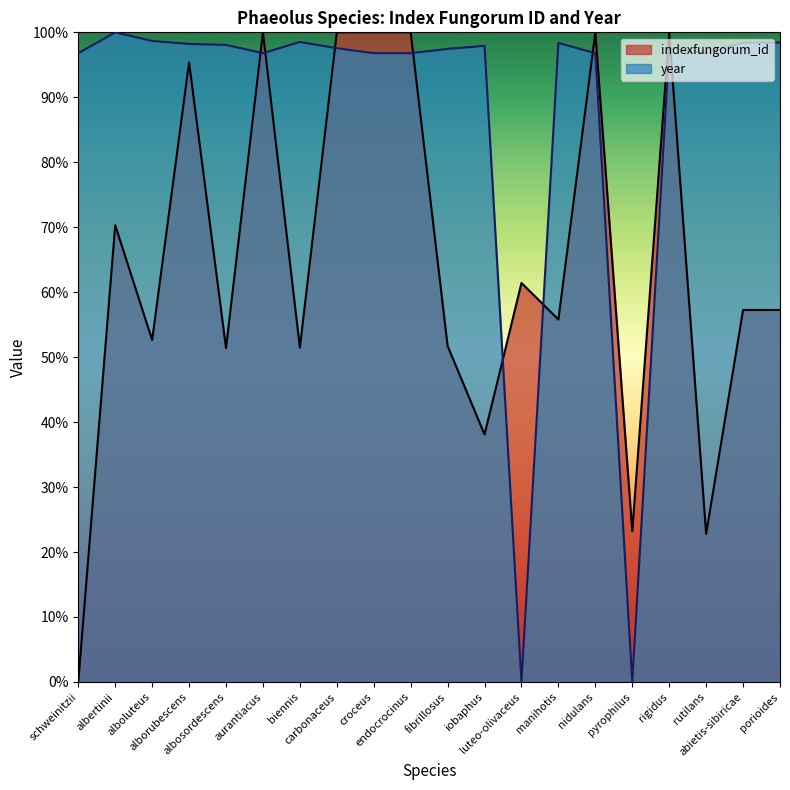

Which series changed the most between albertinii and carbonaceus?

indexfungorum_id